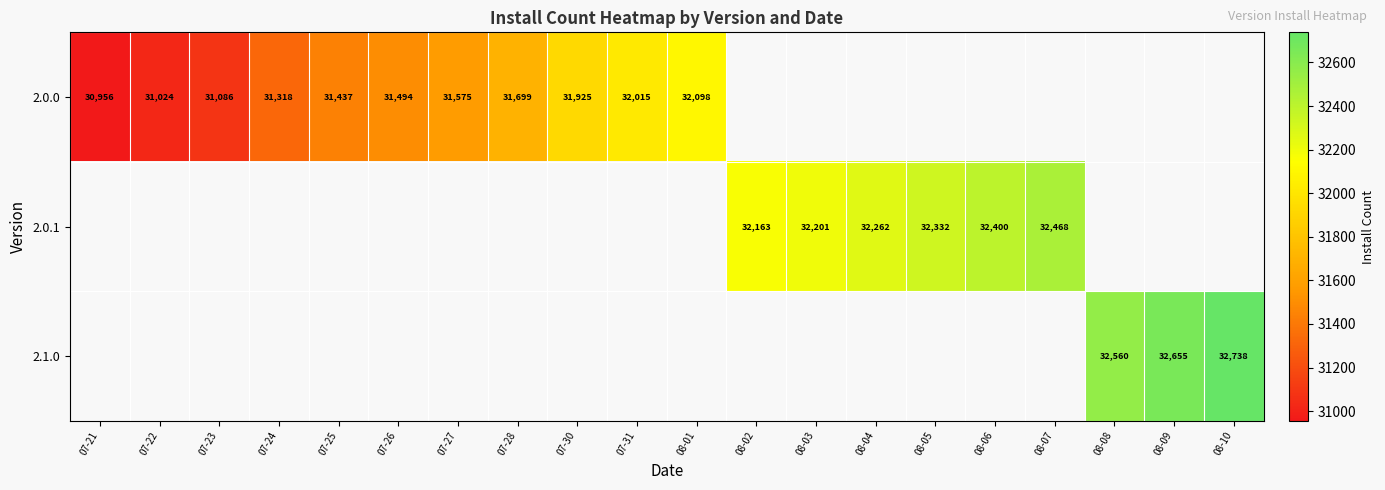

The 2.0.1 series shows 32400 at 08-06. True or false?

True